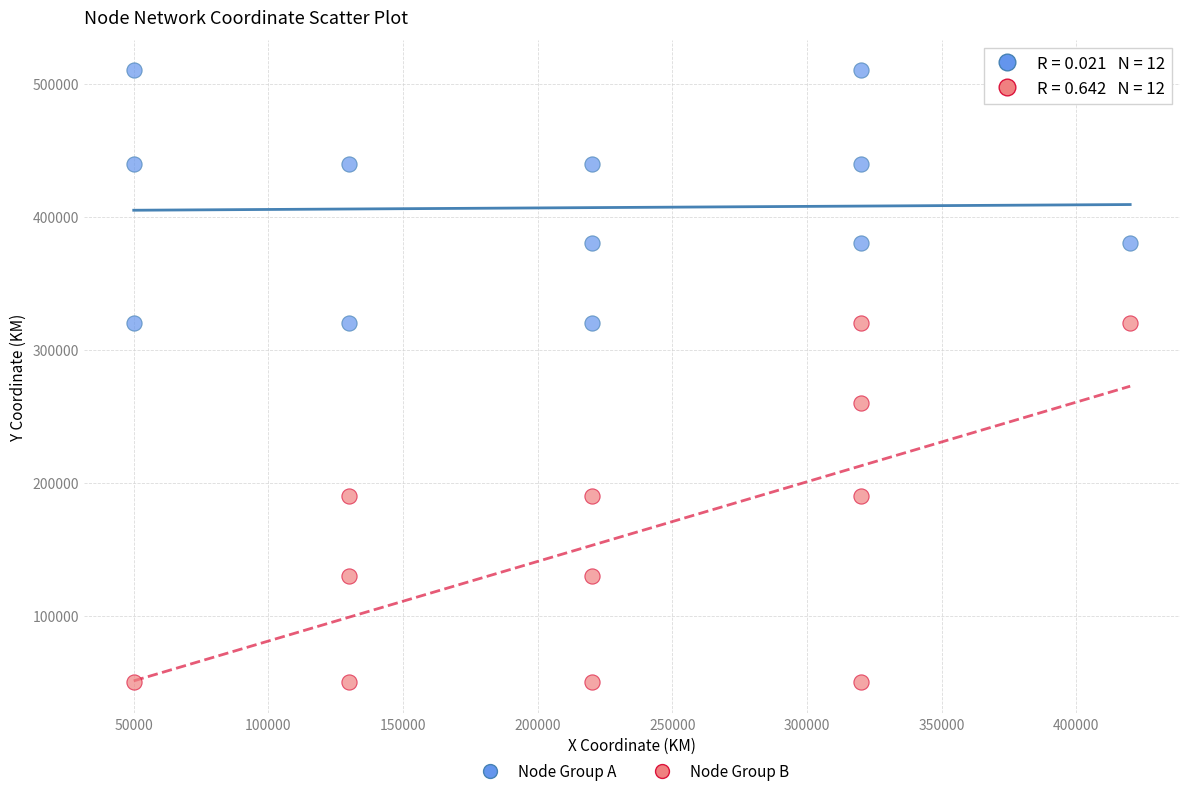

Which series contains the lowest Y value?

Node Group B